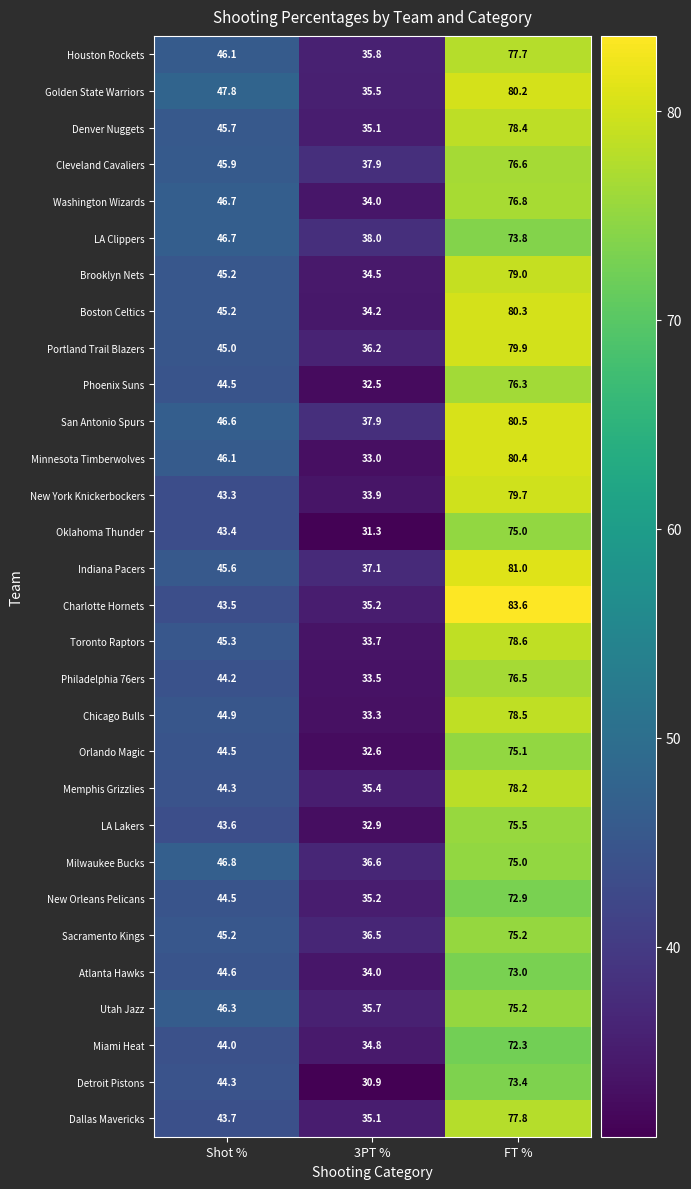

At which category is the sum across all series the highest?

FT %